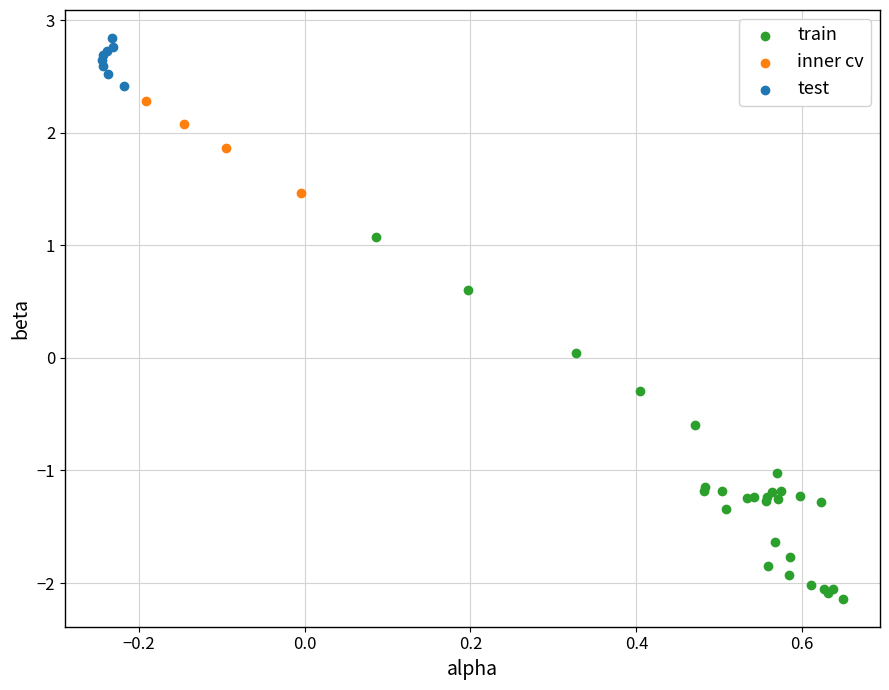

What are all the series names shown in the legend?

train, inner cv, test